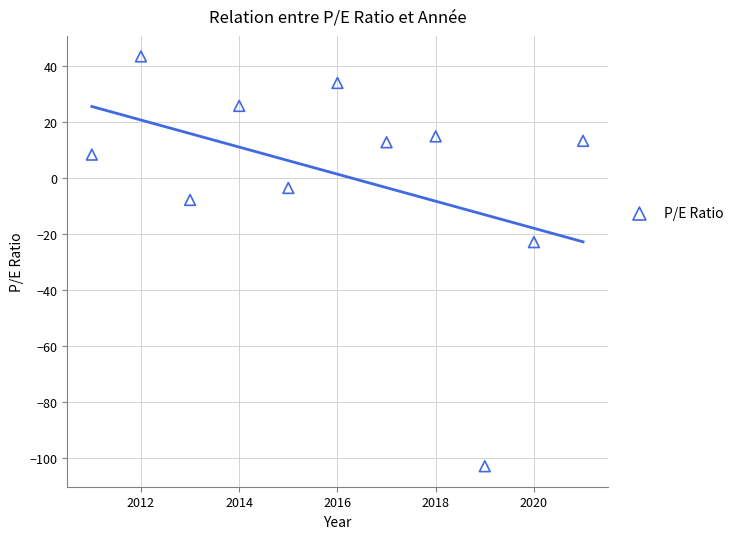

What is the range of X values (max minus min)?

10.0